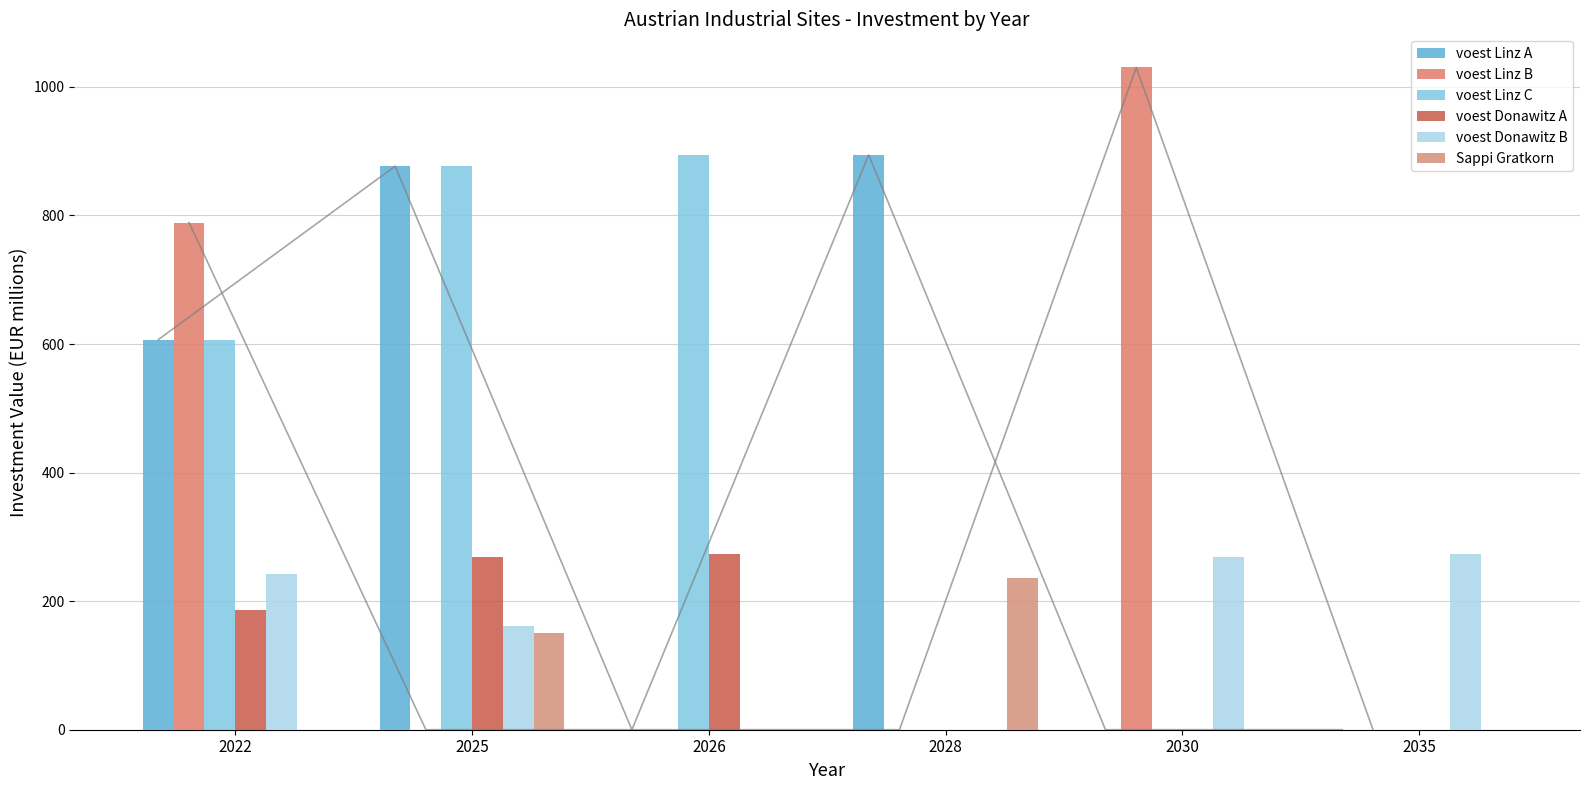

Rank the series at 2022 from lowest to highest value.

Sappi Gratkorn, voest Donawitz A, voest Donawitz B, voest Linz C, voest Linz A, voest Linz B